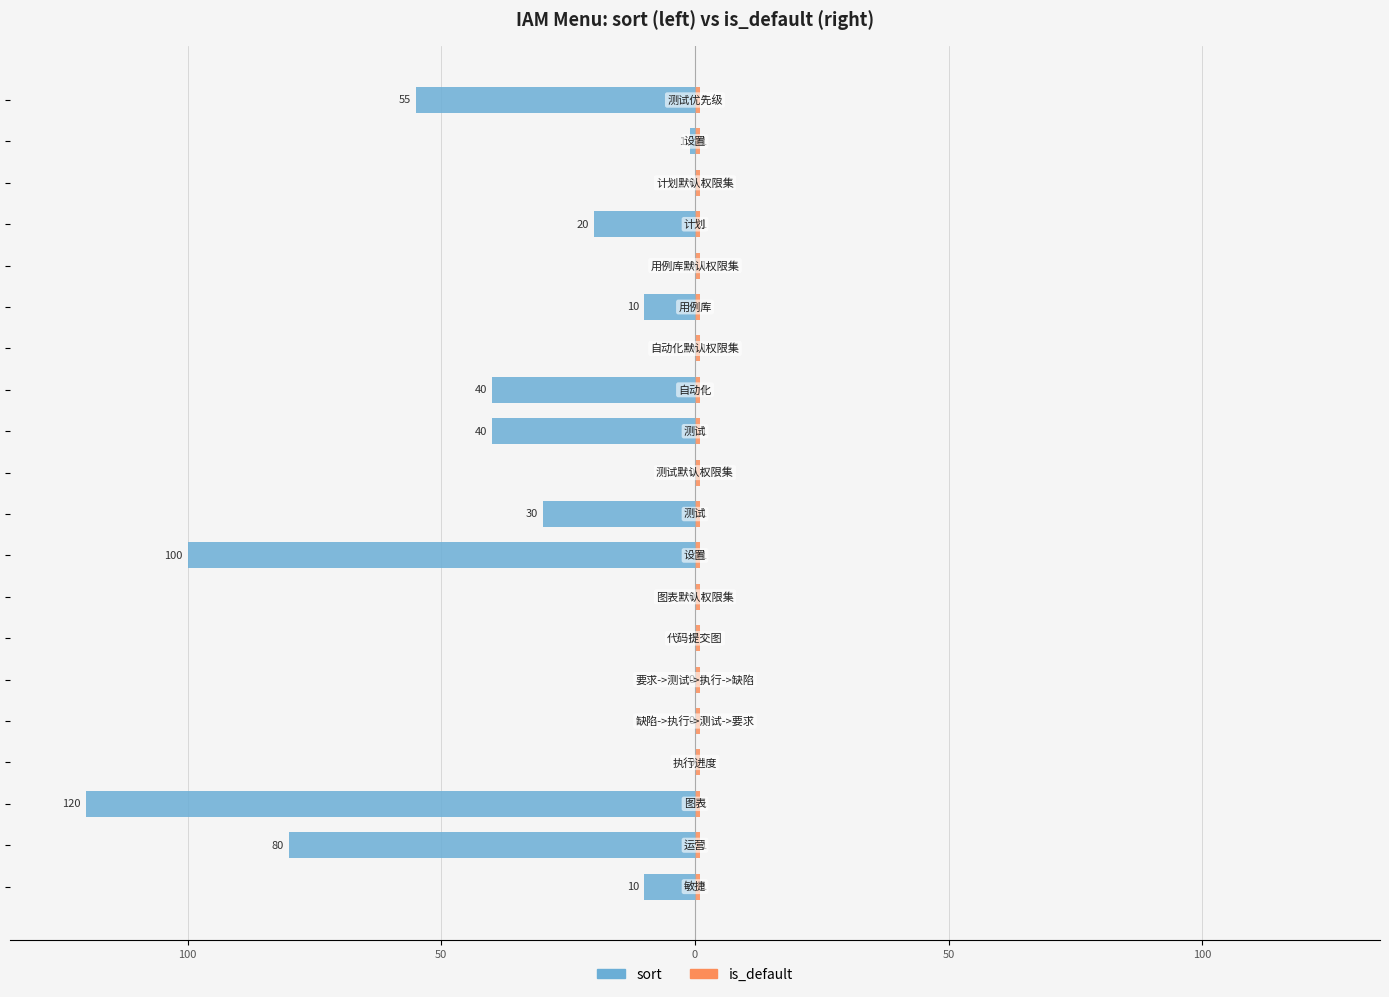

Reading left to right, list all the values displayed in this chart.

sort: -10.0	-80.0	-120.0	0.0	0.0	0.0	0.0	0.0	-100.0	-30.0	0.0	-40.0	-40.0	0.0	-10.0	0.0	-20.0	0.0	-1.0	-55.0
is_default: 0.6	0.6	0.6	0.6	0.6	0.6	0.6	0.6	0.6	0.6	0.6	0.6	0.6	0.6	0.6	0.6	0.6	0.6	0.6	0.6